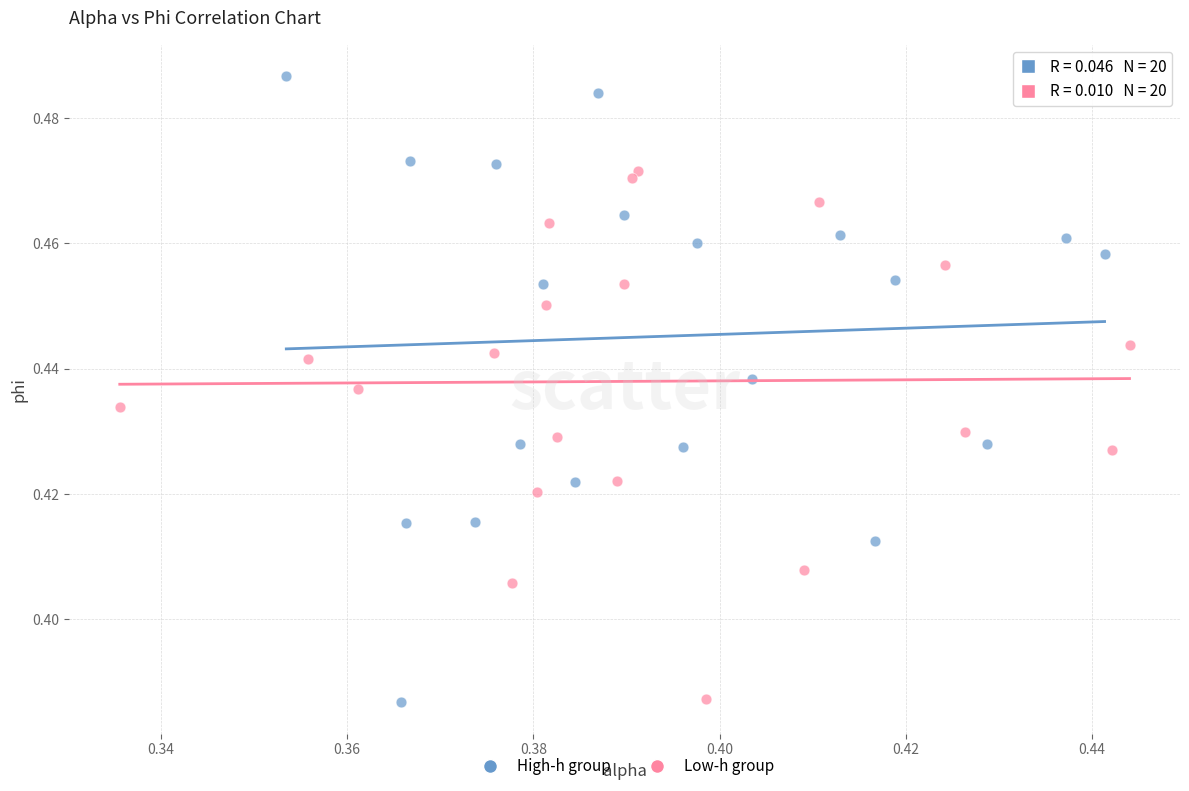

Which series has the widest spread of Y values?

High-h group